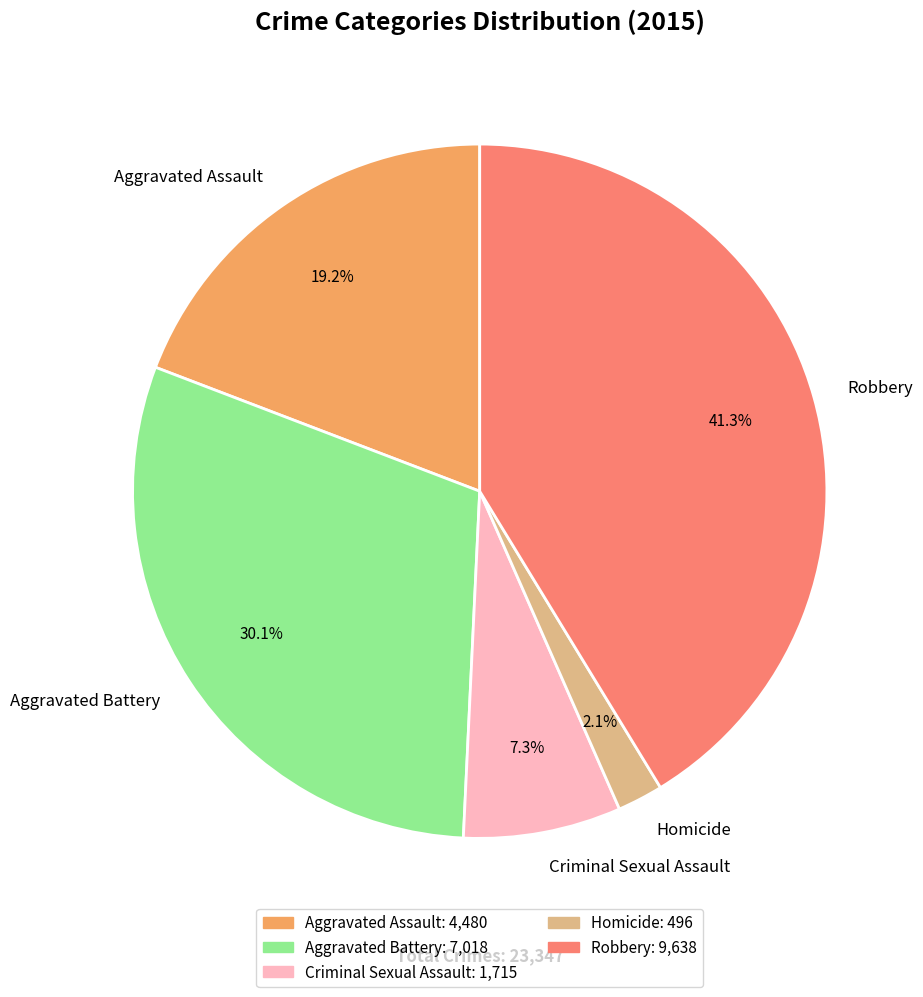

True or false: Robbery accounts for 41% of the total.

True